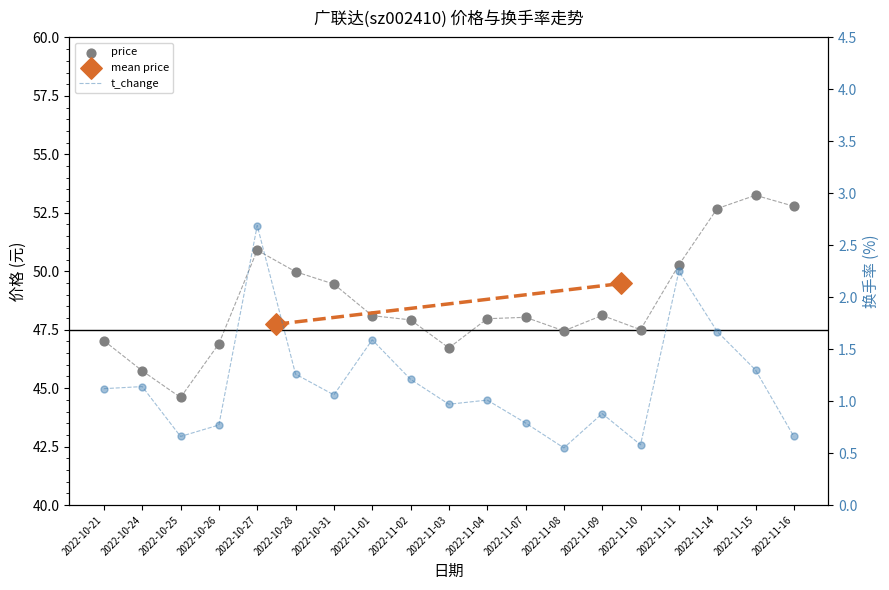

Which series has the largest total across all categories?

price